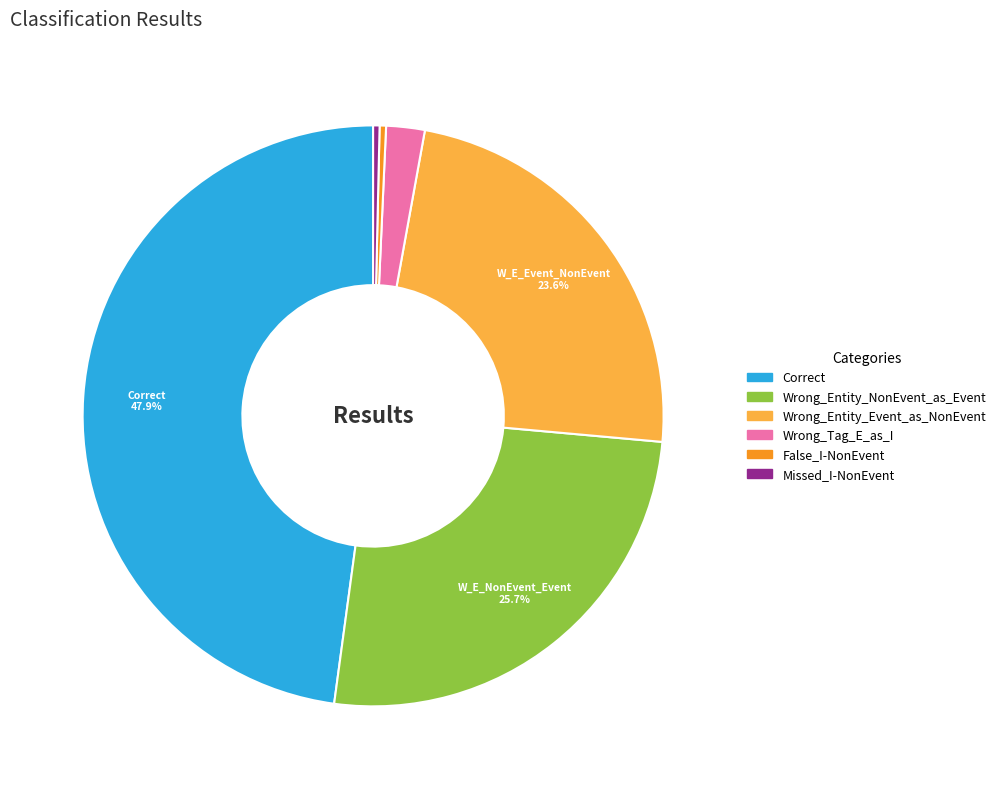

Do Wrong_Entity_NonEvent_as_Event and Wrong_Tag_E_as_I together represent more than half of the pie?

No